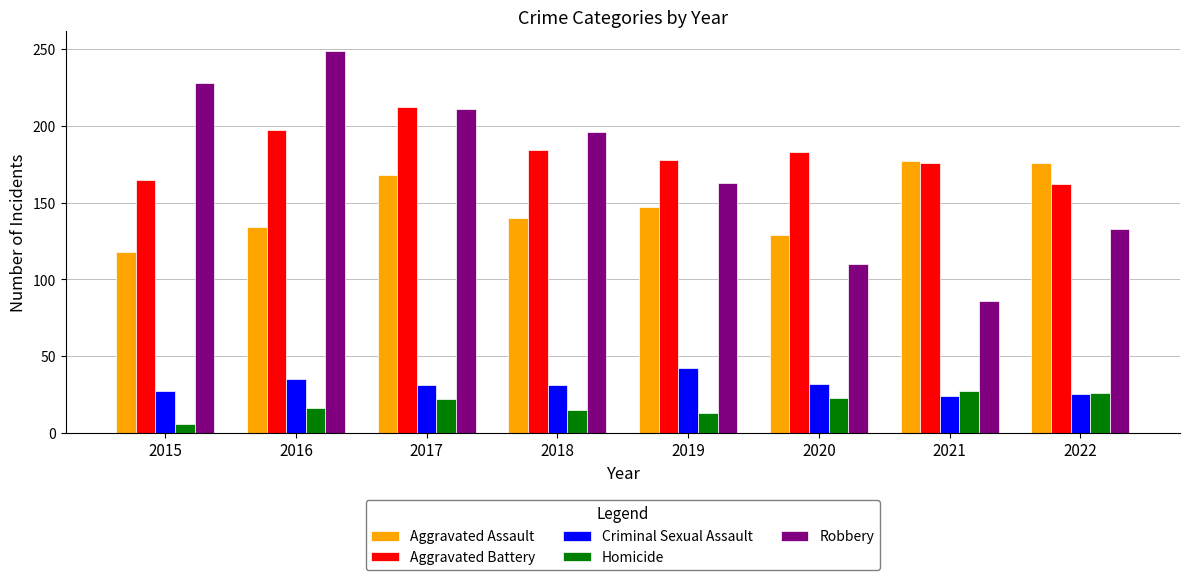

What is the total value across all series at 2019?

543